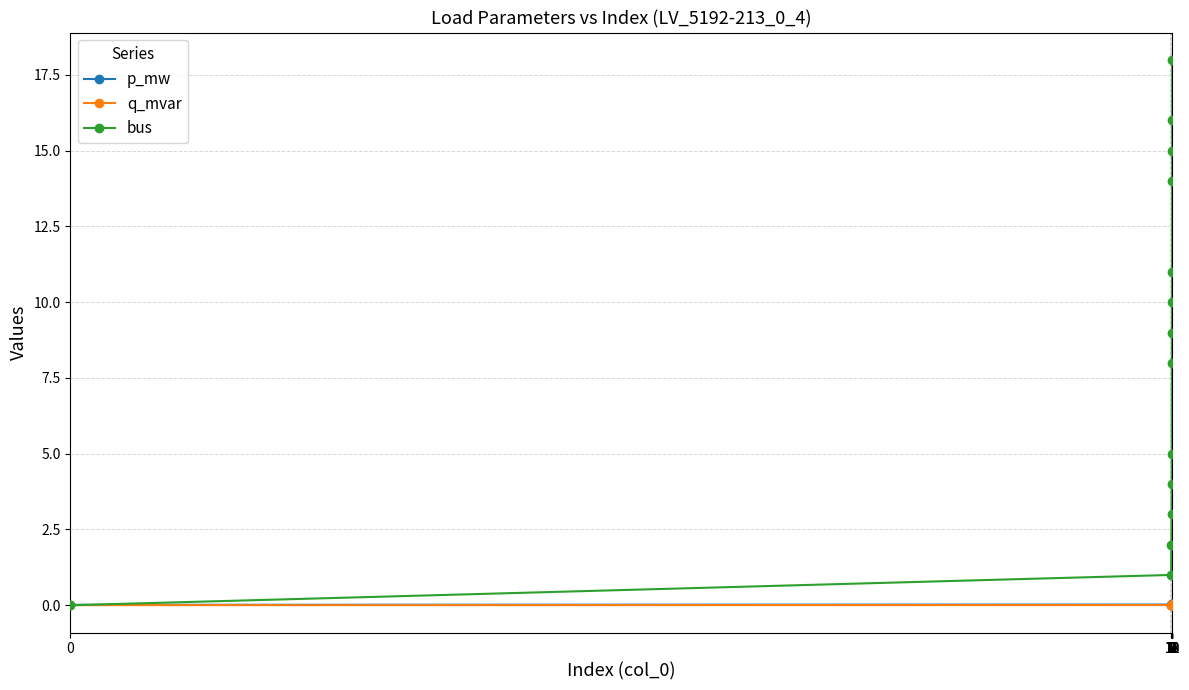

True or false: q_mvar has more than 0 points higher than both neighbors.

True